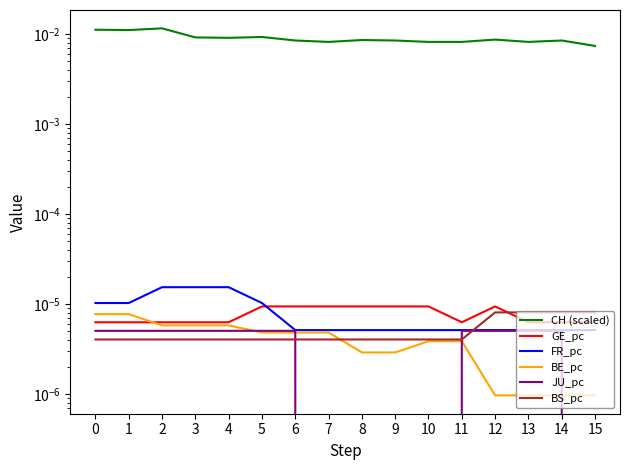

How many categories are shown in the chart?

16